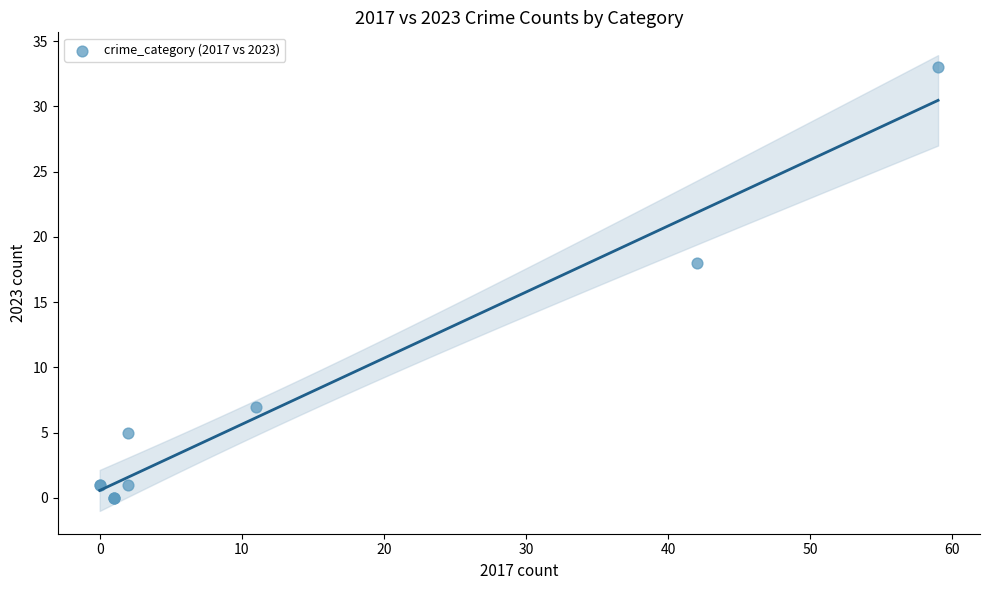

What Y value in the scatter plot is closest to 16?

18